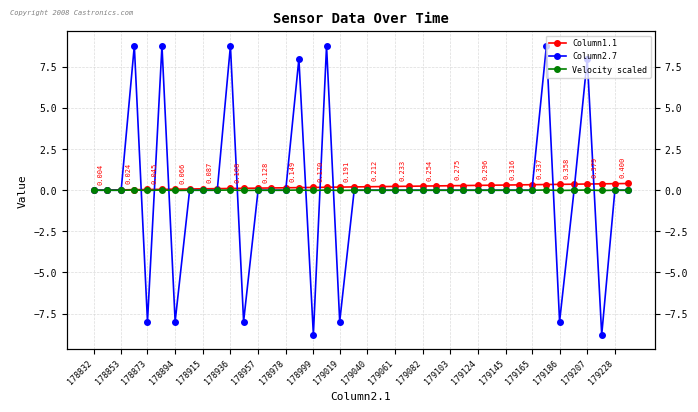

At which label is Column1.1 closest to 0?

178832